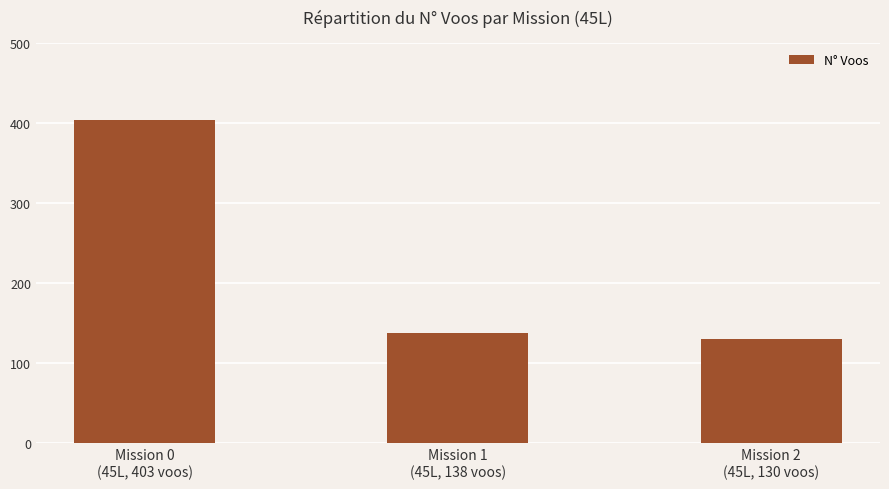

List the labels in order of value, smallest first.

Mission 2
(45L, 130 voos), Mission 1
(45L, 138 voos), Mission 0
(45L, 403 voos)